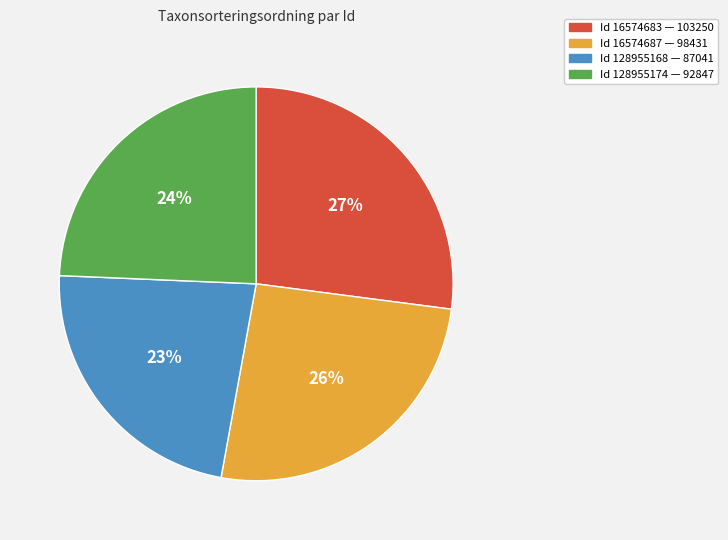

To the nearest percent, what is the average slice percentage?

25%